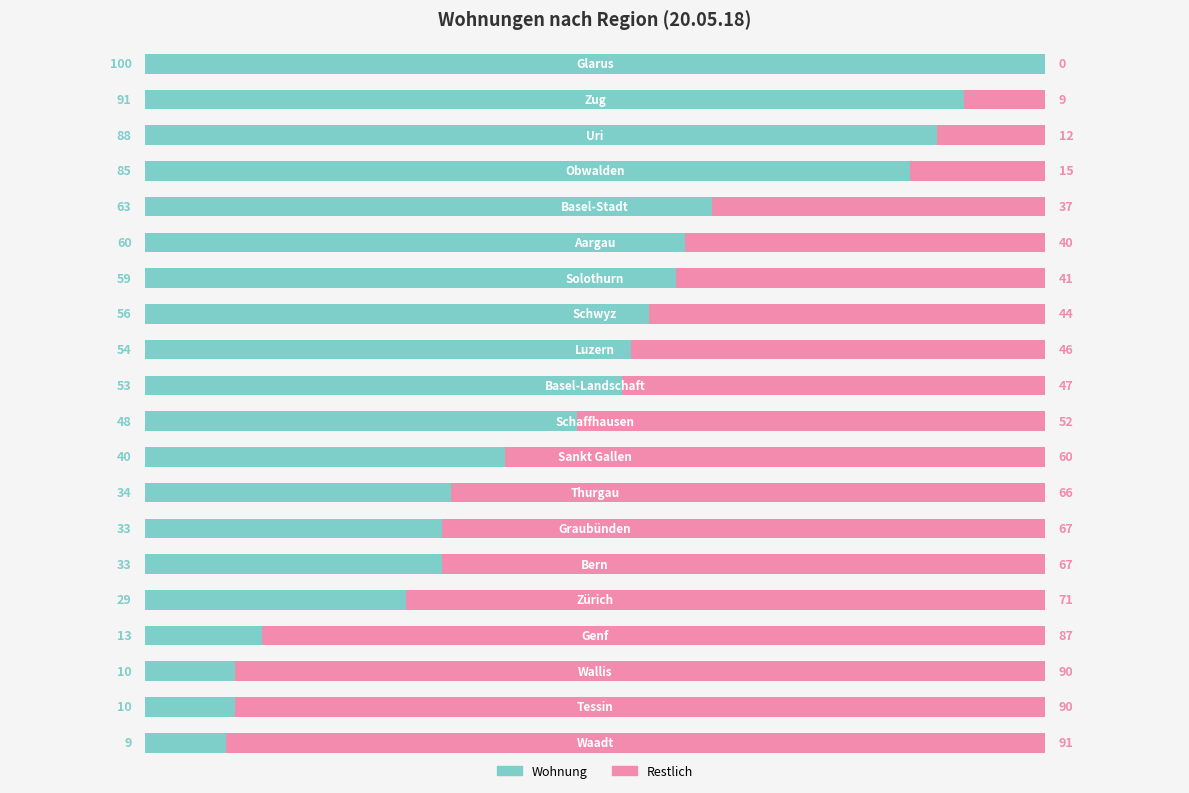

What is the highest value of the Wohnung series?

100